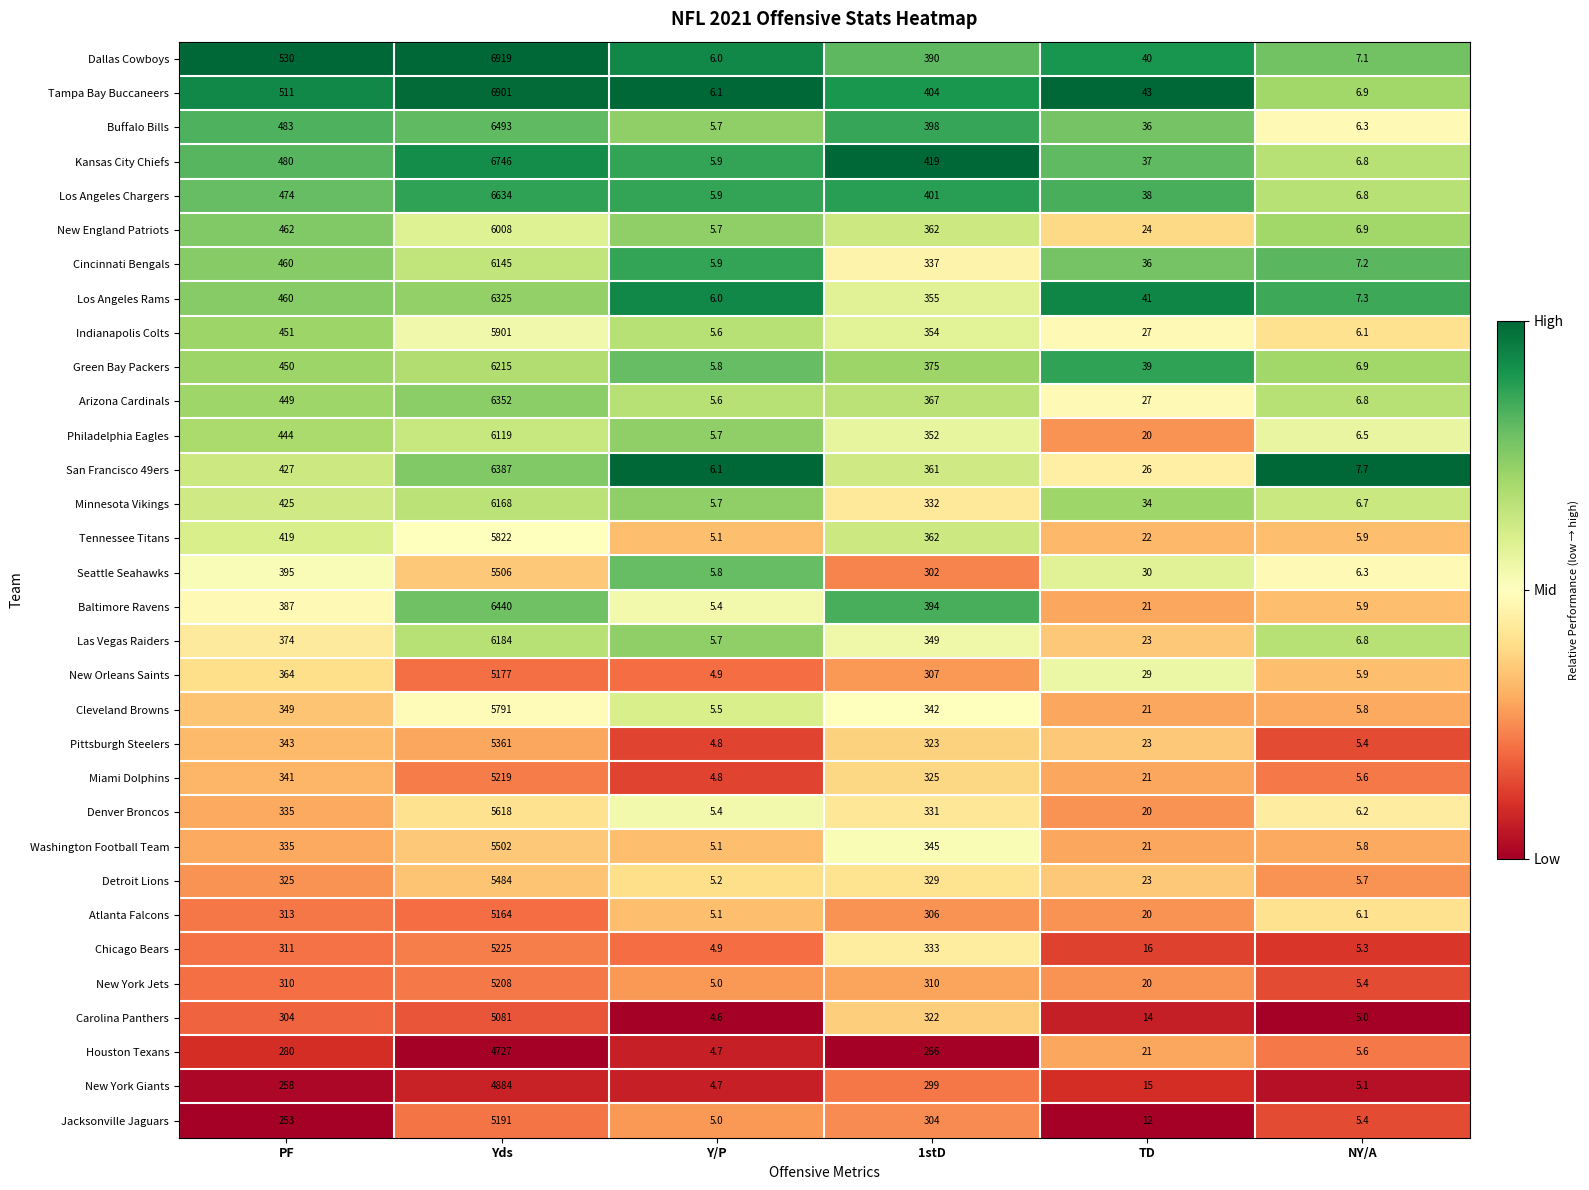

What is the sum of the New England Patriots values at 1stD and TD?

386.0